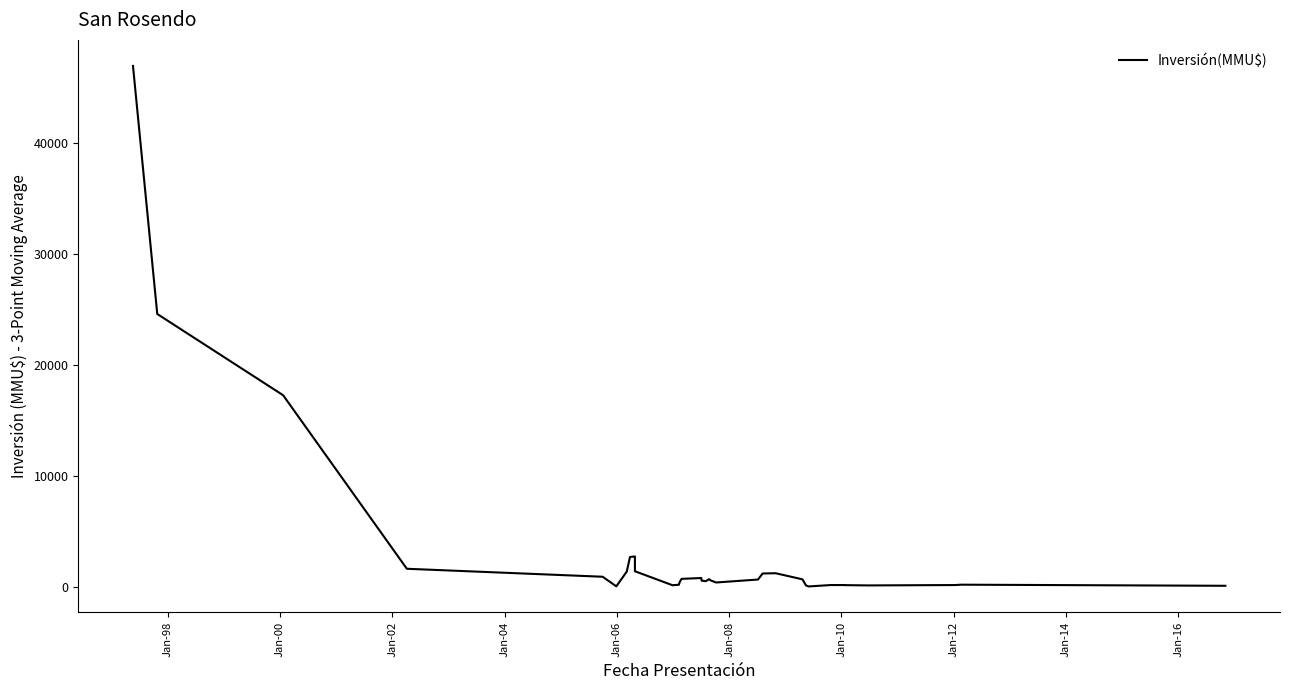

The chart shows a value of 55.0 at 25. True or false?

False